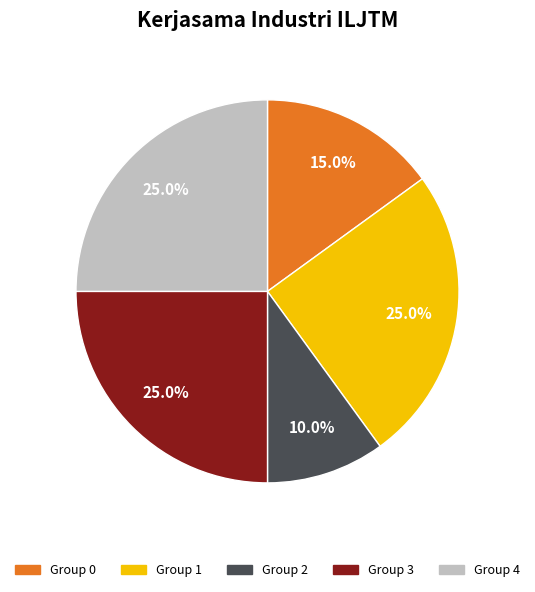

Approximately how many times larger is the value at Group 1 compared to Group 4?

1.0